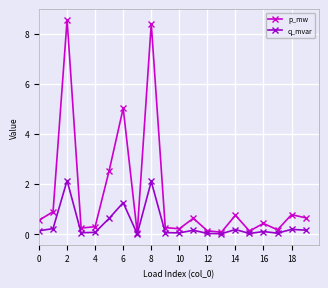

How many distinct data groups are displayed?

2